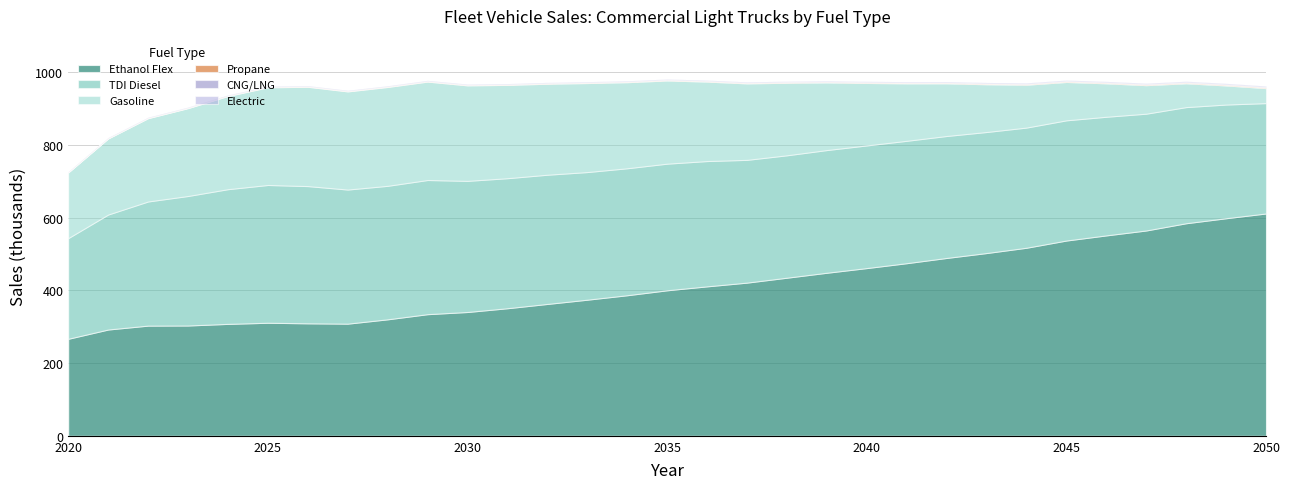

Which series has the largest range (max minus min)?

Ethanol Flex thousands